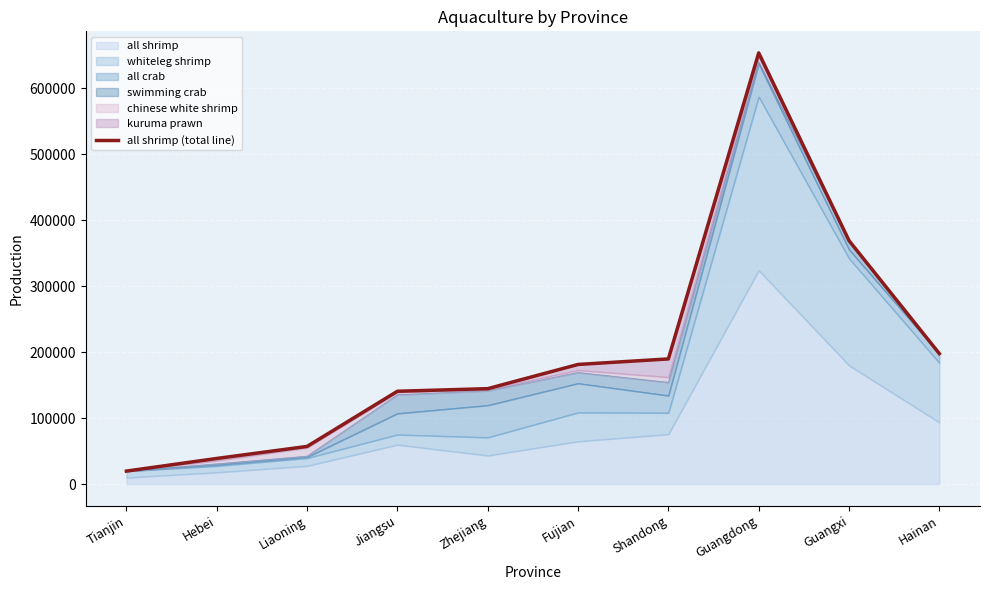

At which category does the chart reach its minimum across all series?

Tianjin